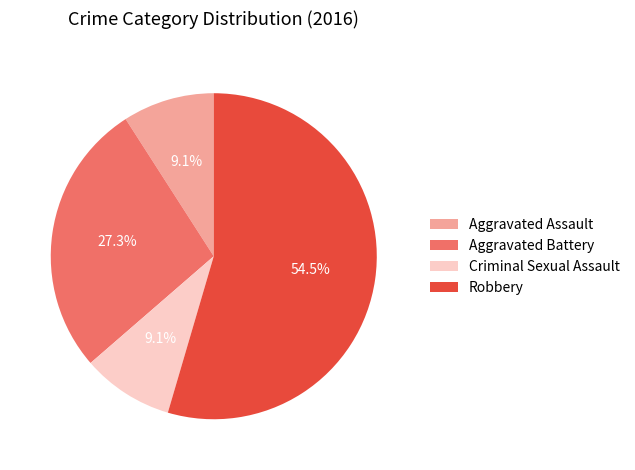

Combined, what portion of the pie is Aggravated Battery and Criminal Sexual Assault?

36.4%